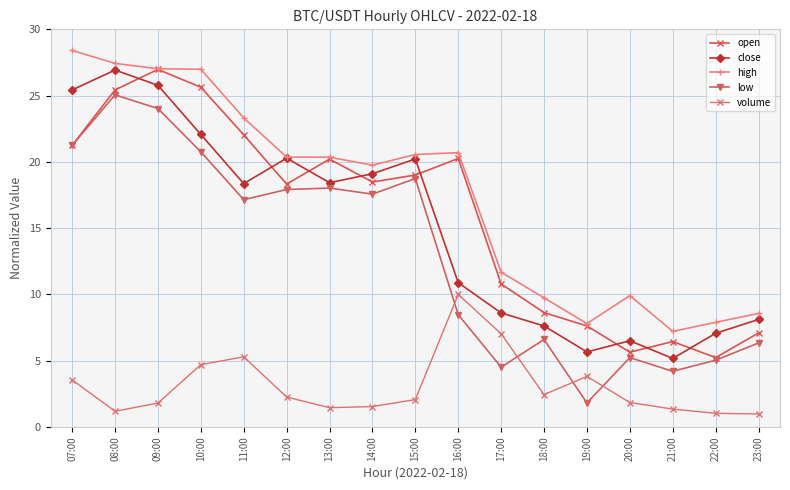

Which series has the largest total across all categories?

high